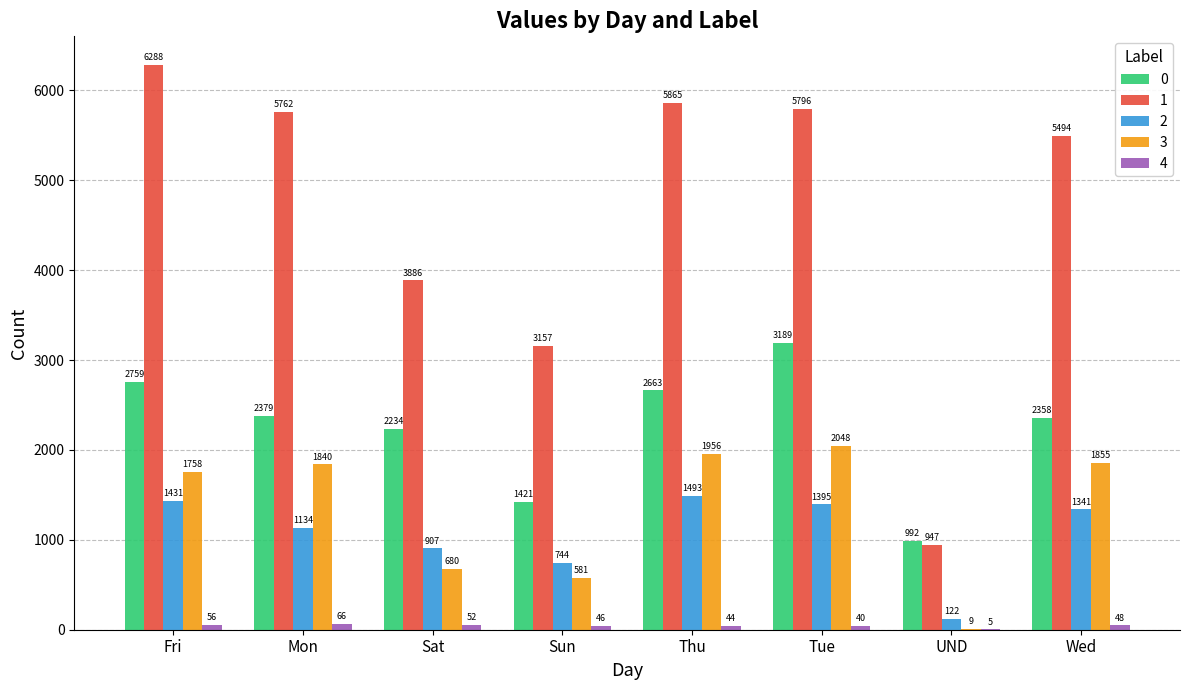

Are the bars horizontal?

No